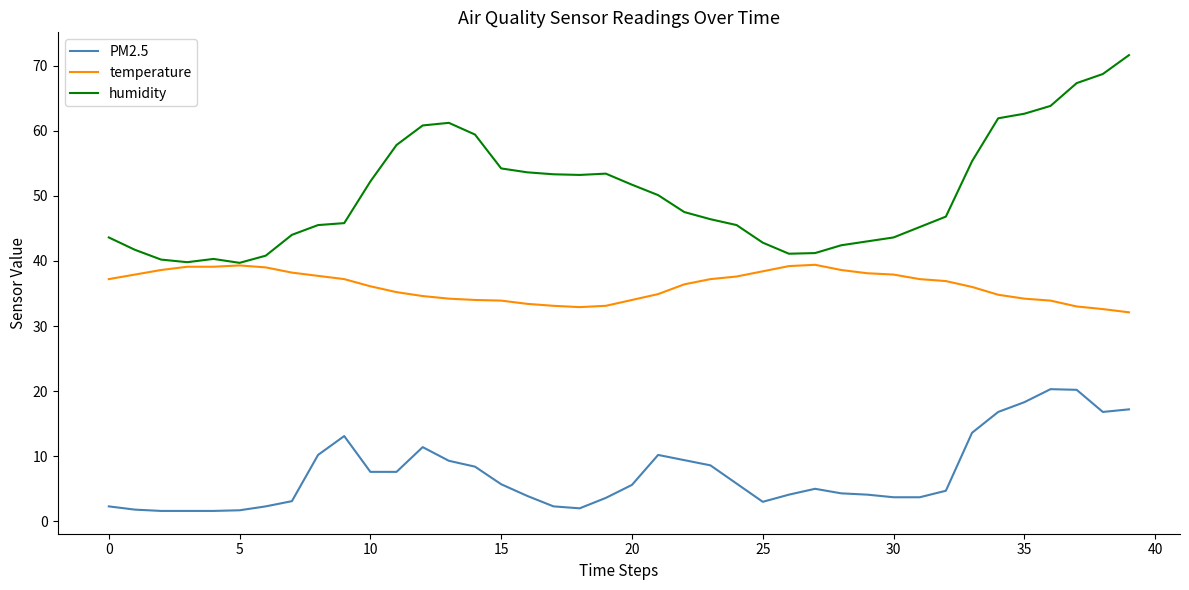

Count the number of data series in this chart.

3